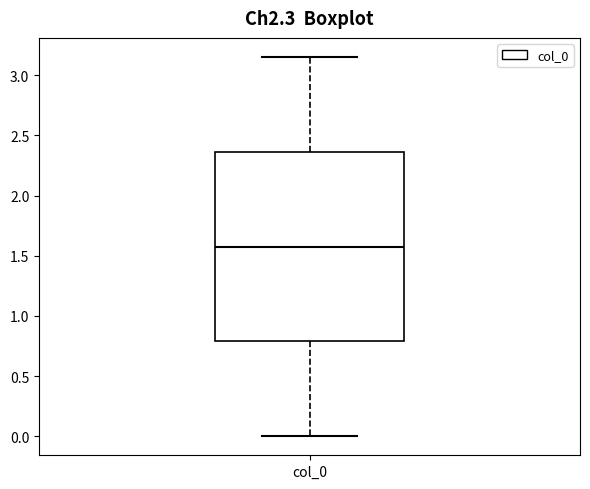

Read this box plot against the y-axis: the position of the median line, the range covered by the box, and the ends of both whiskers. The values are not printed on the chart, so give them approximately, as read against the axis.

median 1.60, box 0.80 to 2.35, whiskers 0.00 to 3.15